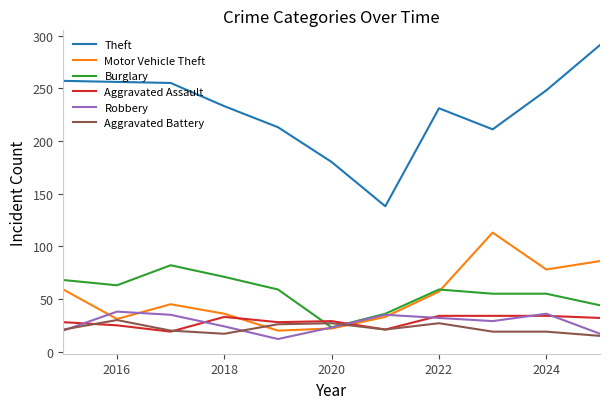

In Theft, how many points are higher than both neighbors (excluding endpoints)?

1